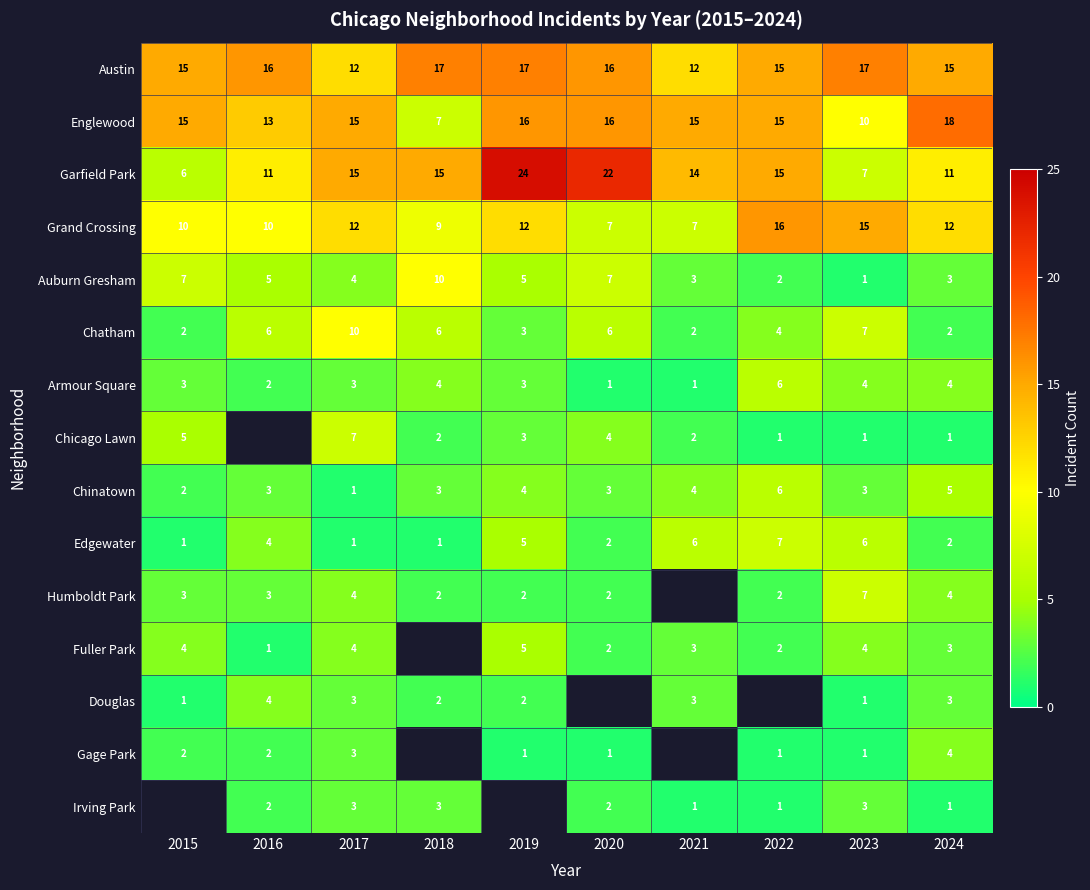

What is the average value of the Grand Crossing series?

11